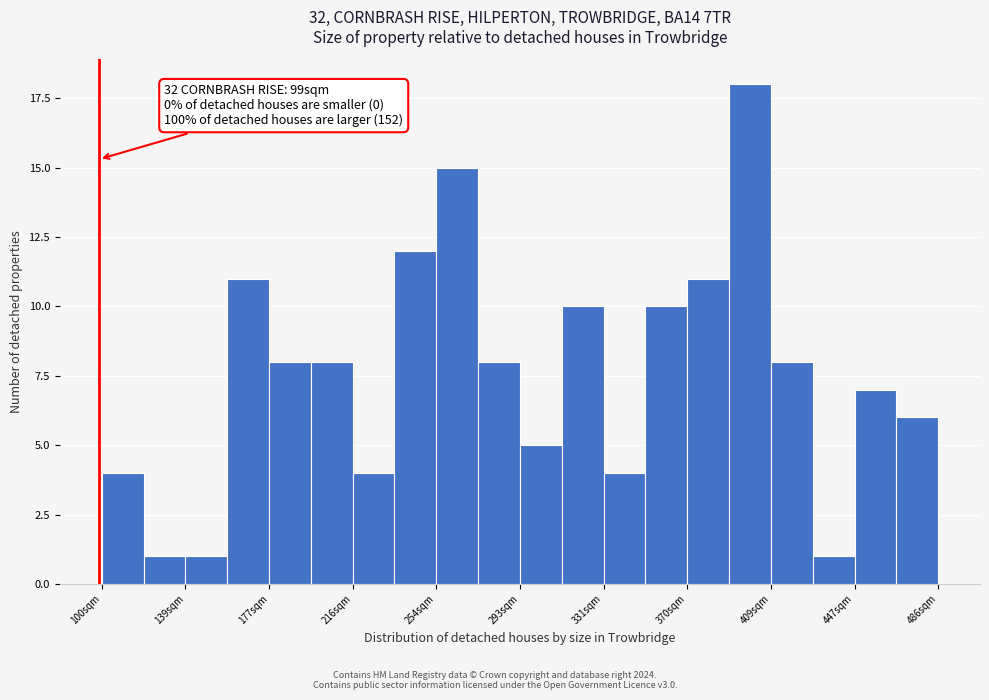

Around what value on the x-axis is the tallest bar? Give the approximate position of its centre, as read against the axis.

400